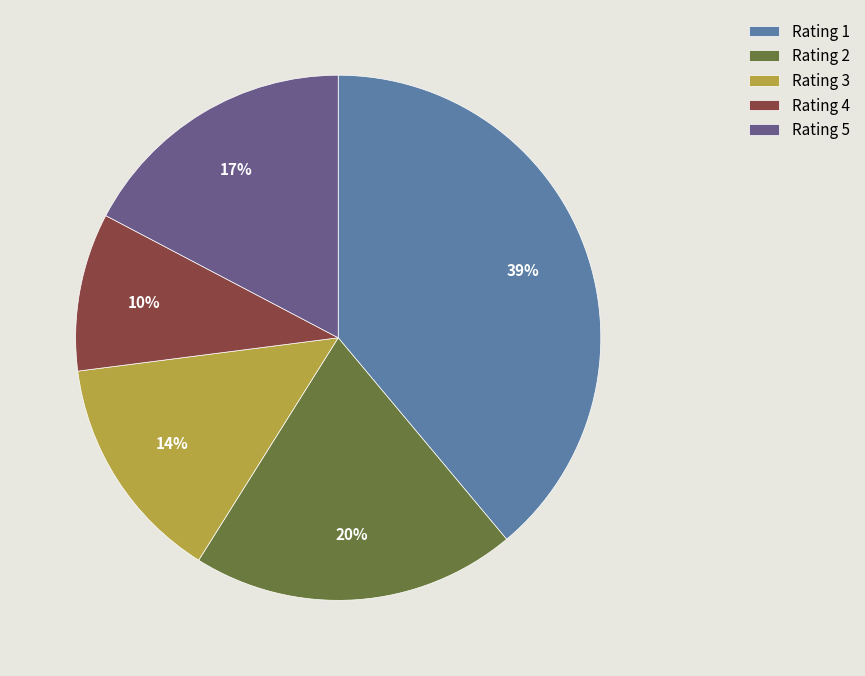

To the nearest percent, what is the difference between the Rating 5 and Rating 1 slice percentages?

22%